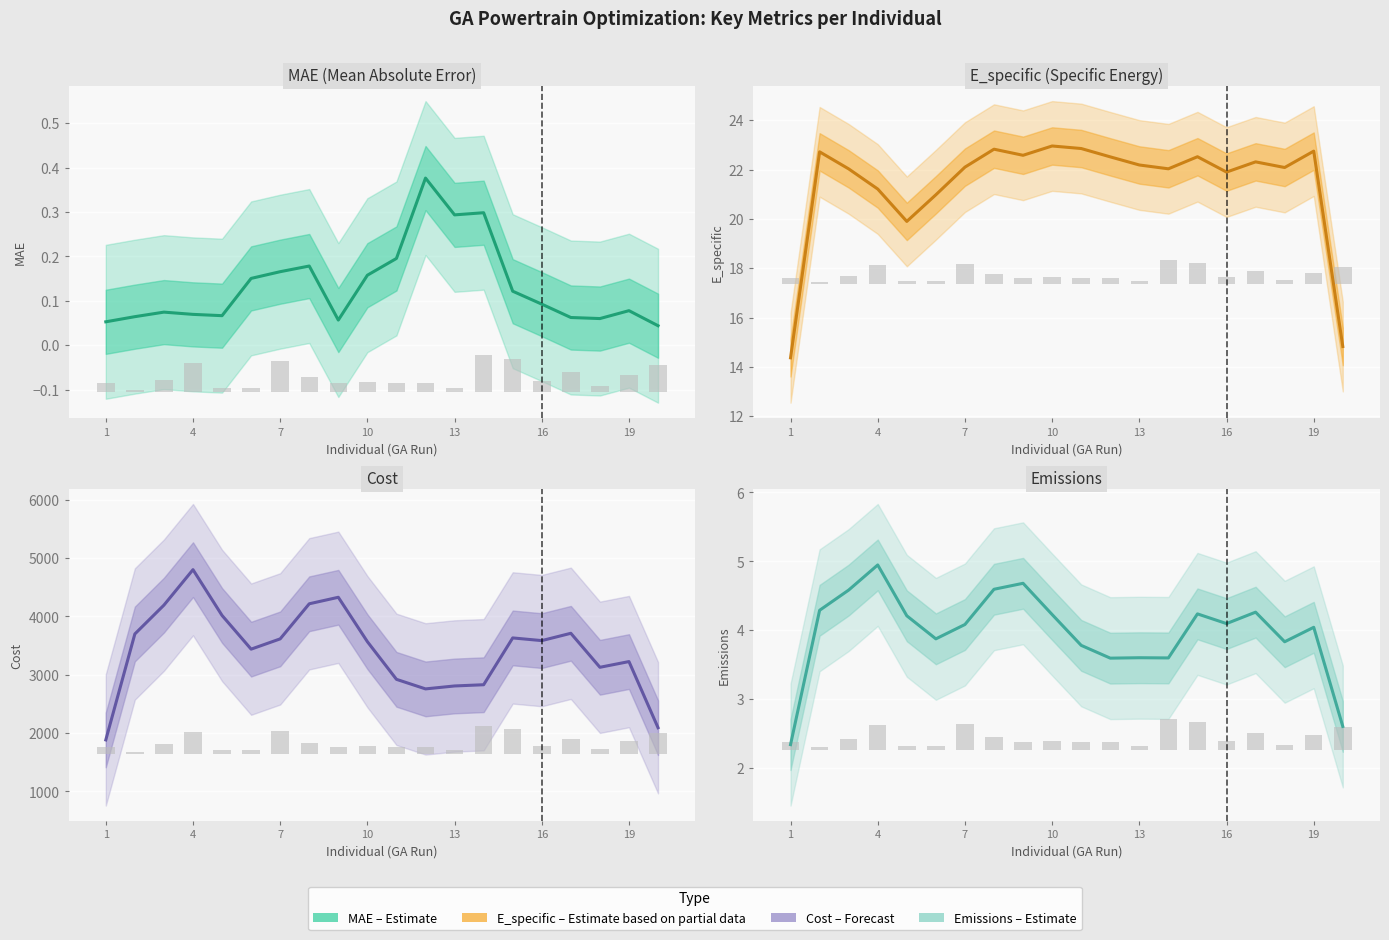

What is the lowest value of the Cost series?

1881.4